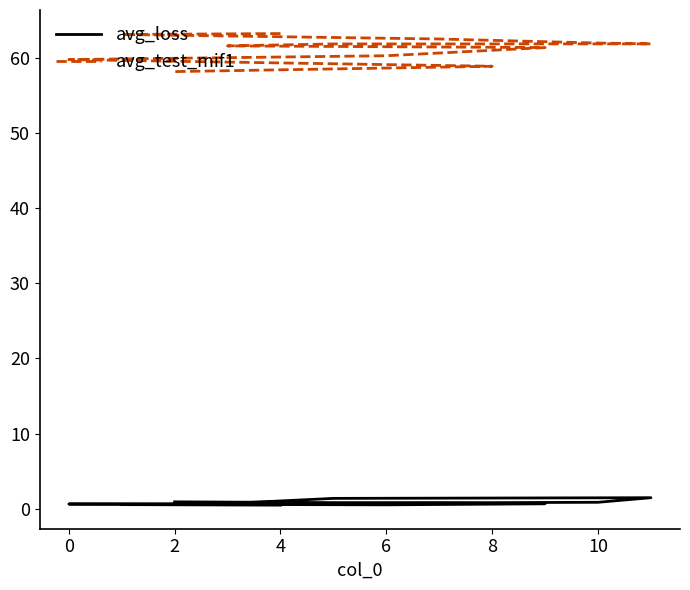

What is the label of the 1st point from the right?

2